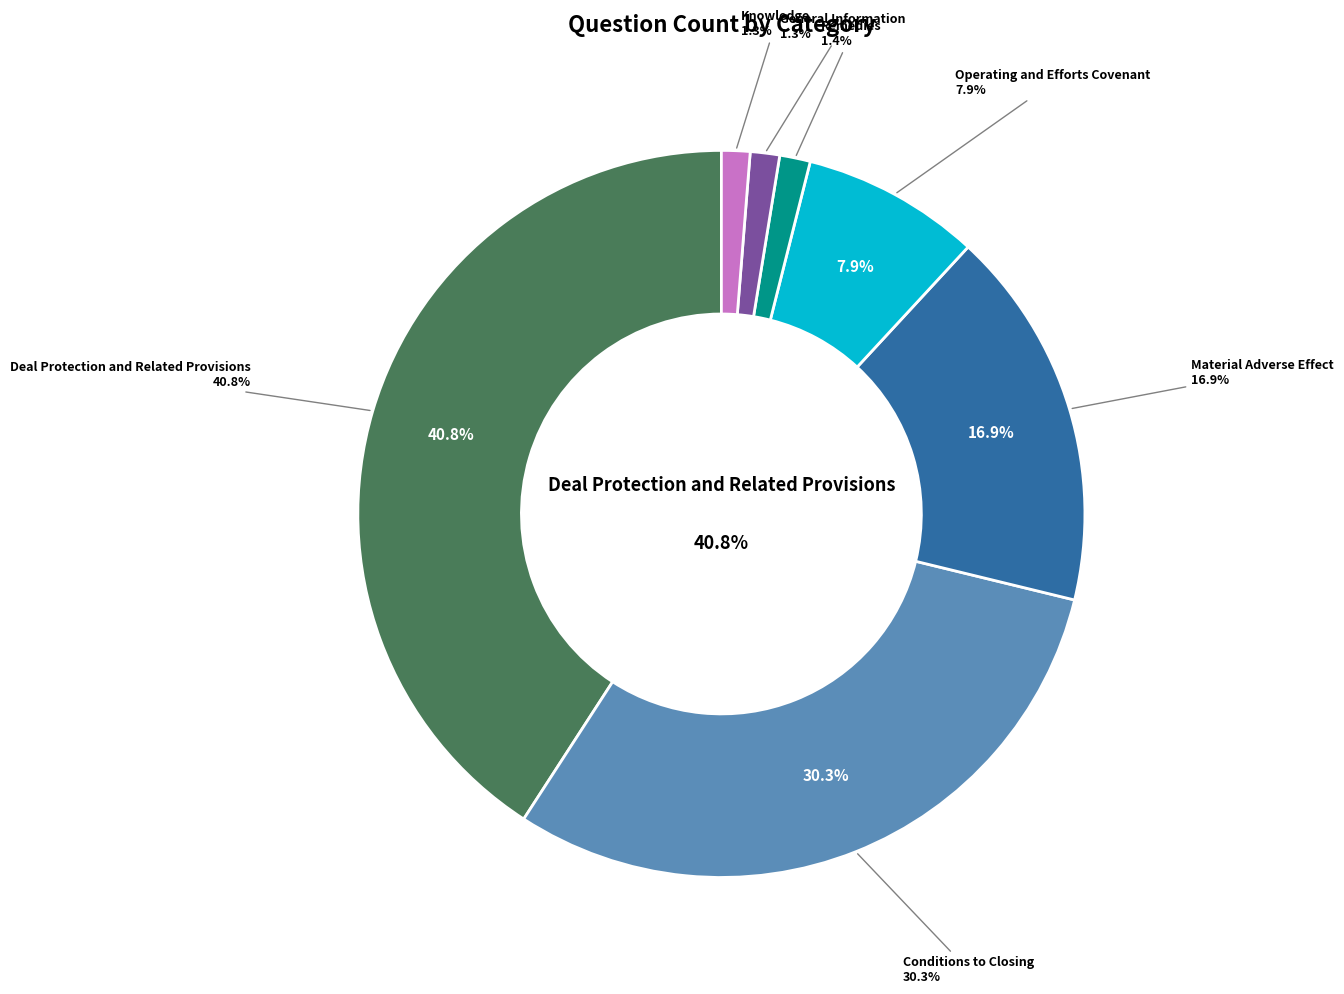

To the nearest percent, what portion does Knowledge represent?

1%